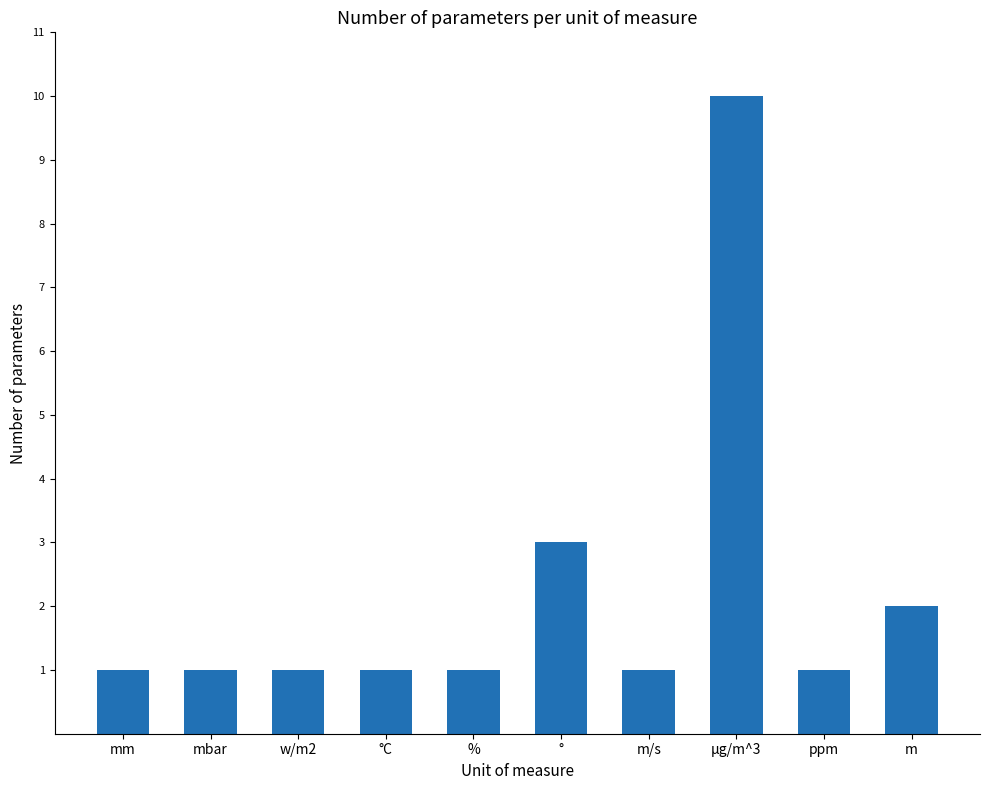

Approximately how many times larger is the value at μg/m^3 compared to m/s?

10.0